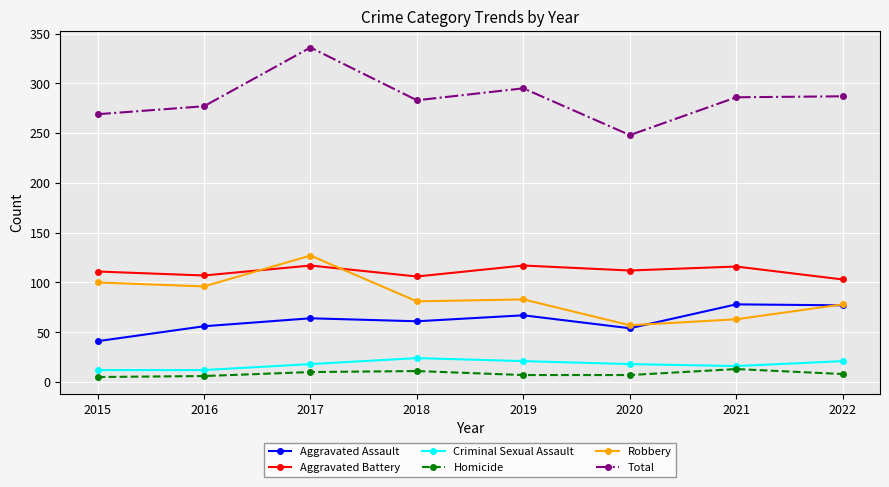

Read the Aggravated Assault value at 2022.

77